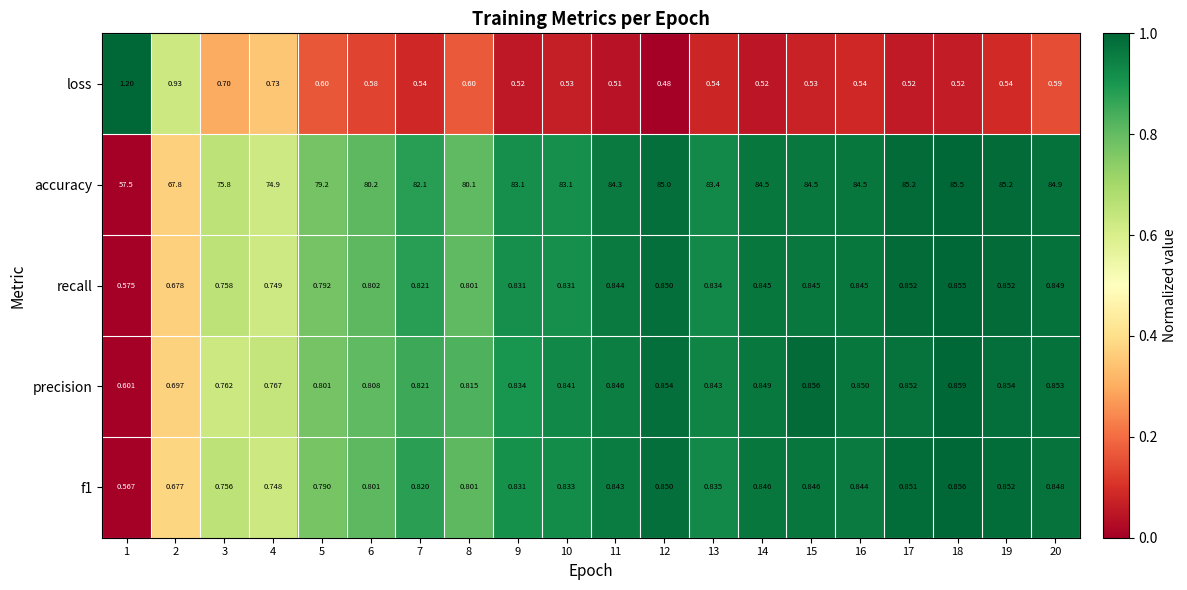

Is the value of precision at 19 greater than the value of accuracy at 14?

No